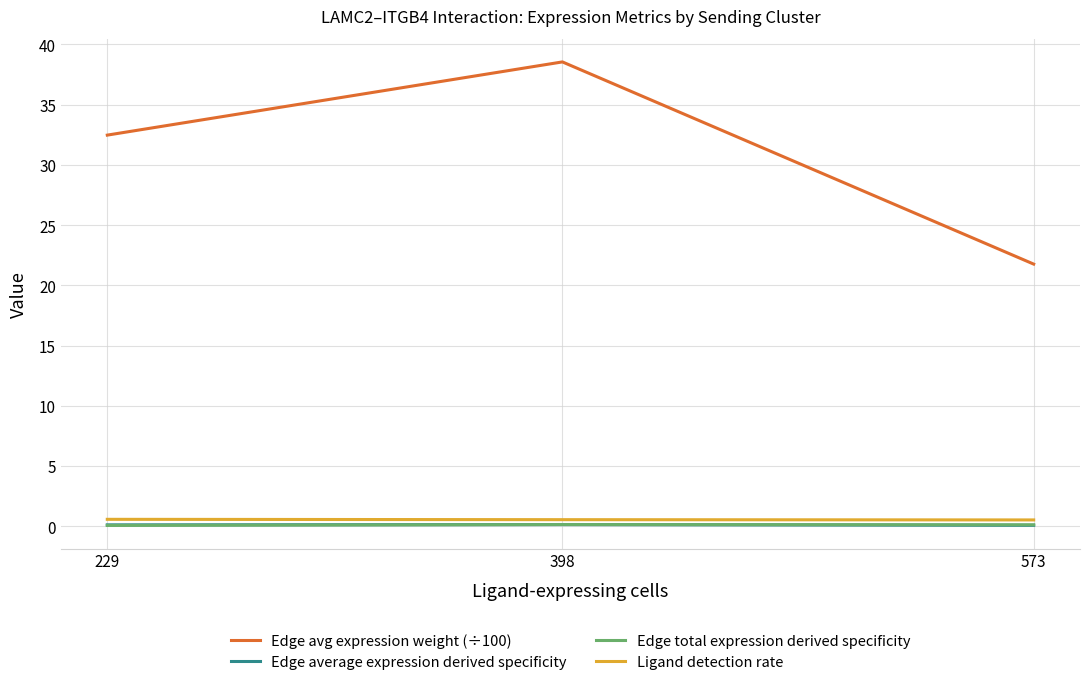

Which series has the widest spread of values?

Edge avg expression weight (÷100)